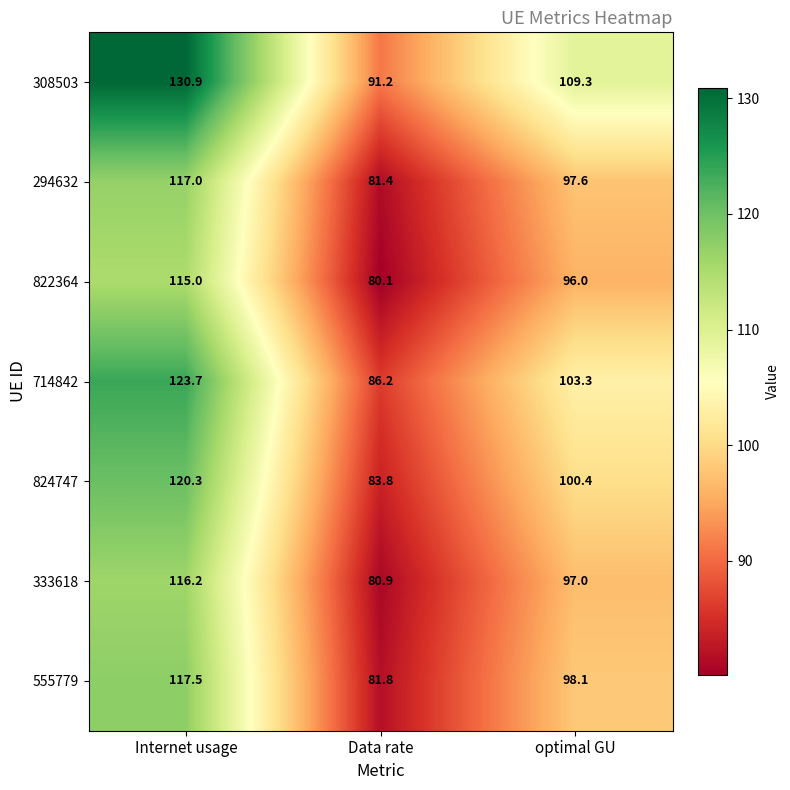

What is the minimum value for 824747?

83.8